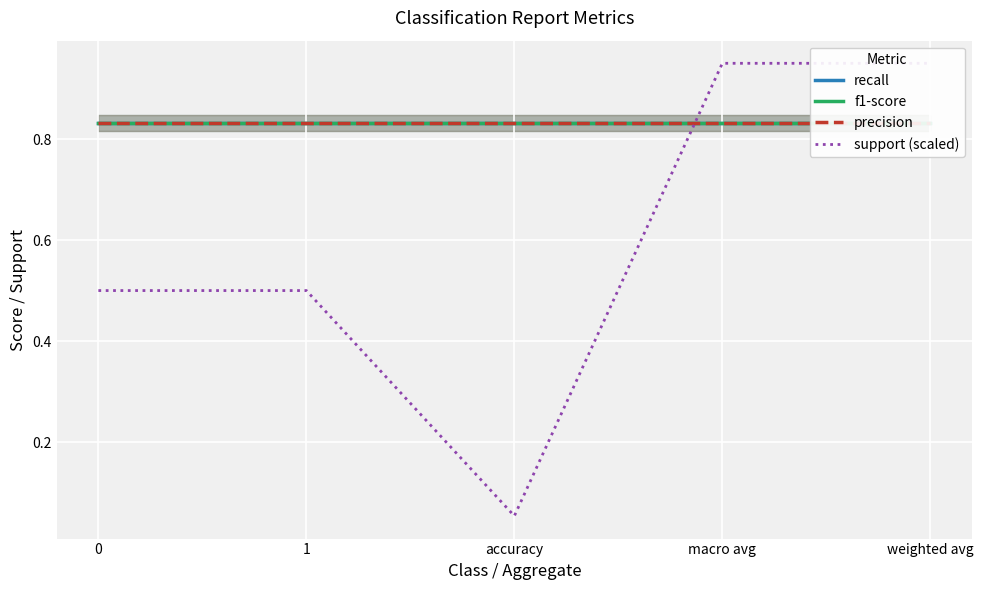

What is the spread (max minus min) of values at accuracy?

0.8